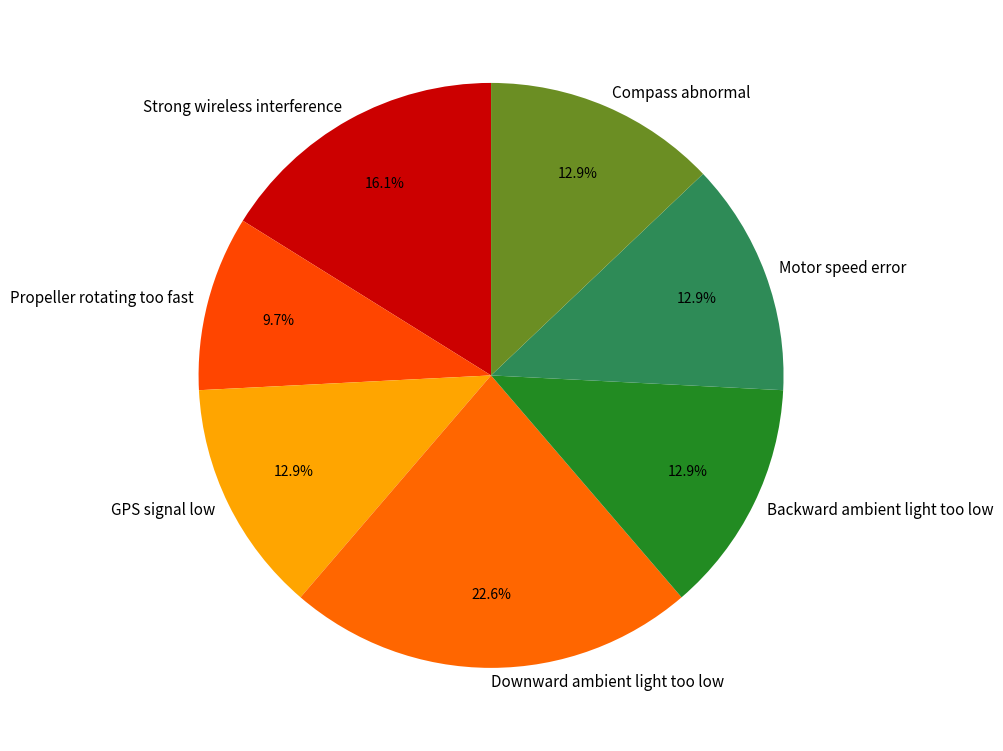

Between Motor speed error and Propeller rotating too fast, which is larger?

Motor speed error